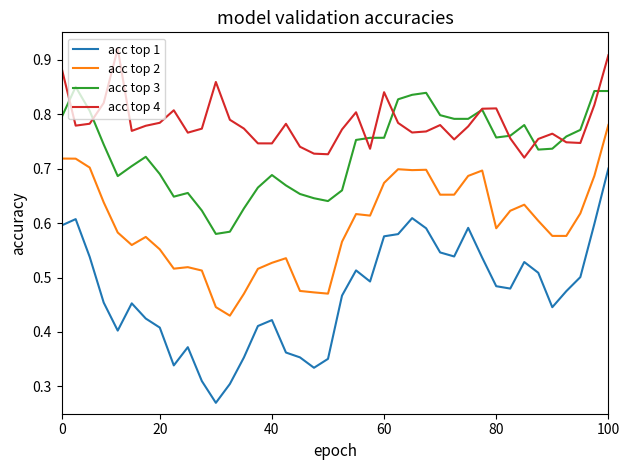

Rank the series by their average value, from highest to lowest.

acc top 4, acc top 3, acc top 2, acc top 1